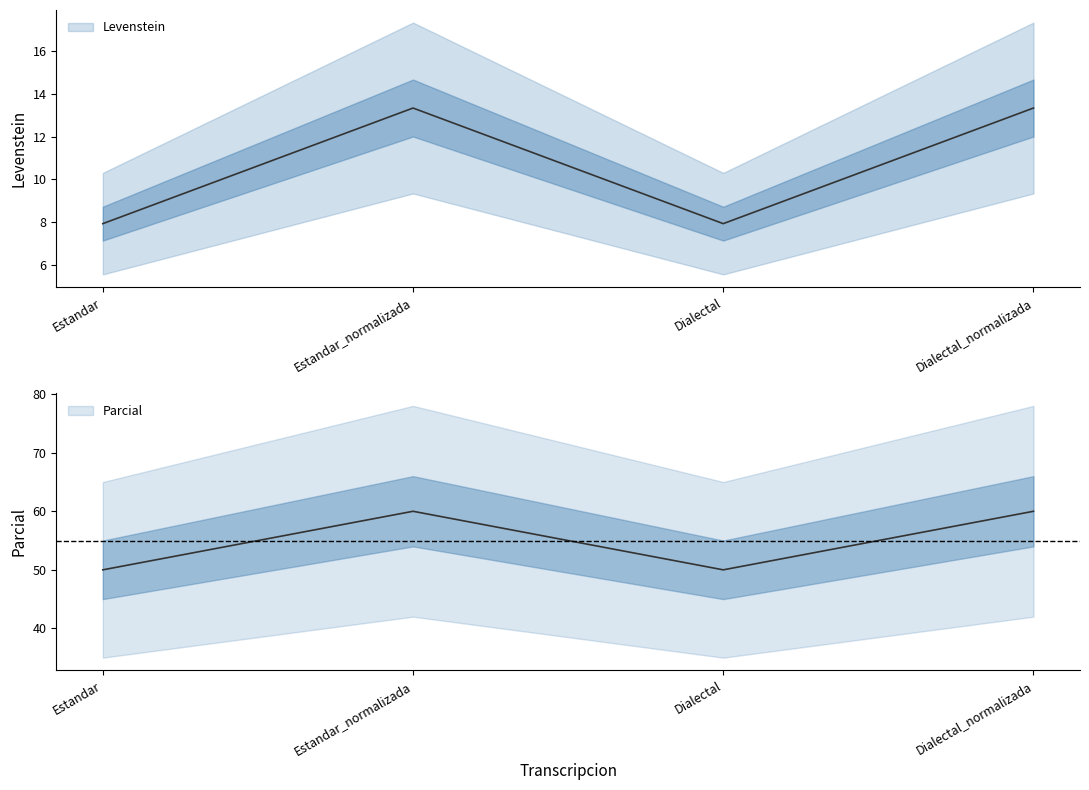

What is the sum of the Levenstein values at Estandar_normalizada and Dialectal_normalizada?

120.0